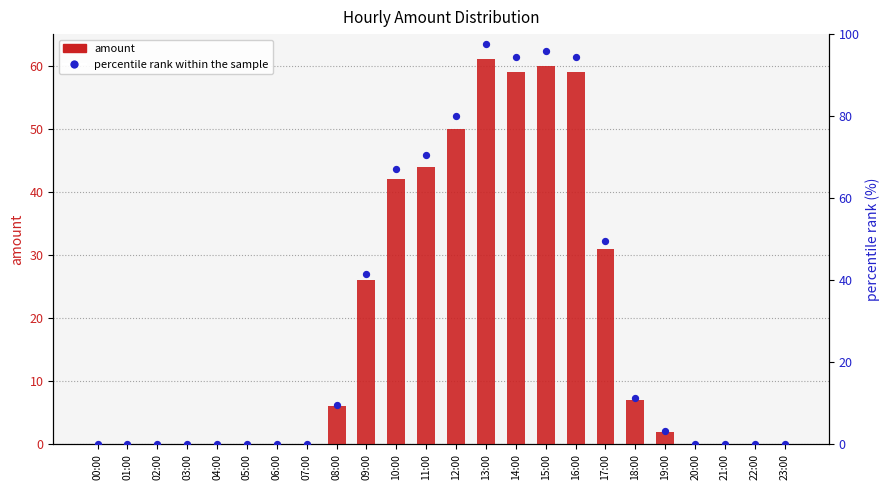

Which series reaches the maximum Y coordinate?

percentile rank within the sample